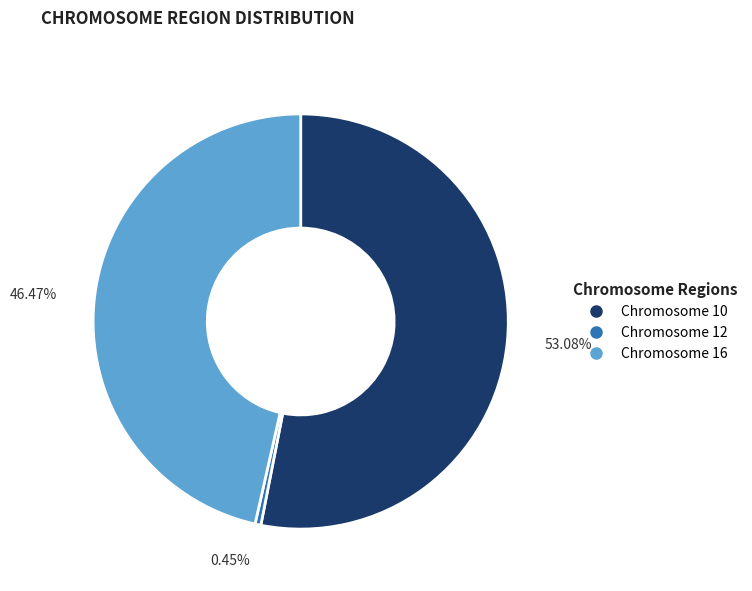

Rank the categories by value from lowest to highest.

Chromosome 12, Chromosome 16, Chromosome 10